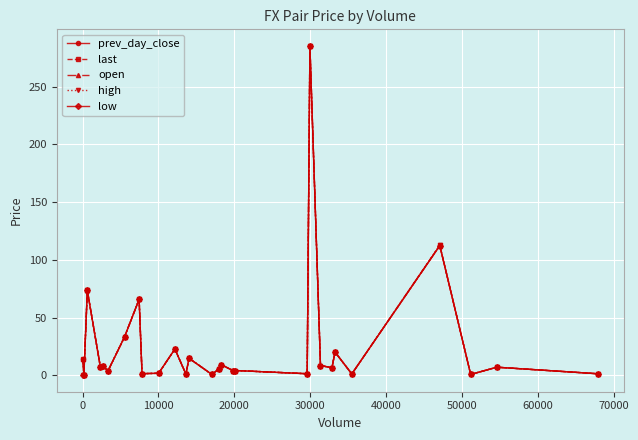

What is the sum of all low values?

700.0